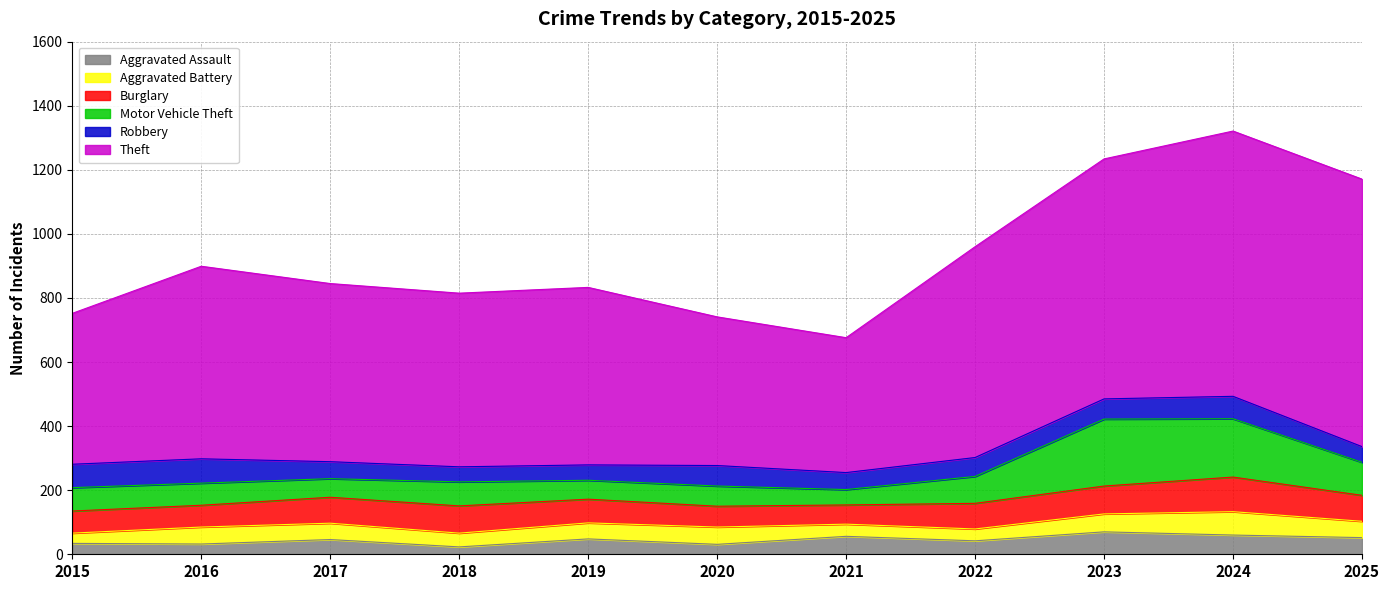

Which category has the lowest value across all series?

2018